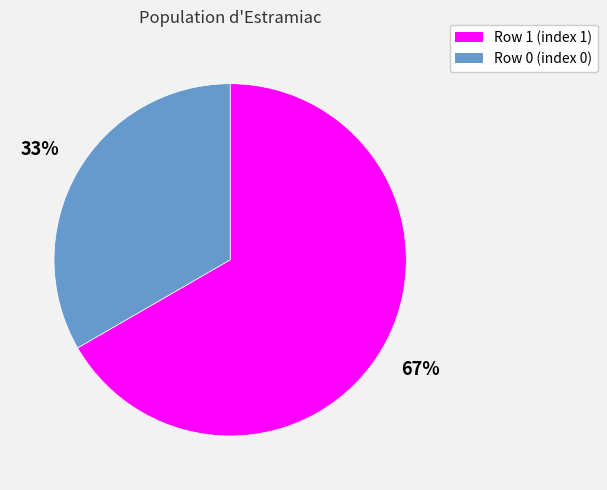

Which has a higher value, Row 0 (index 0) or Row 1 (index 1)?

Row 1 (index 1)